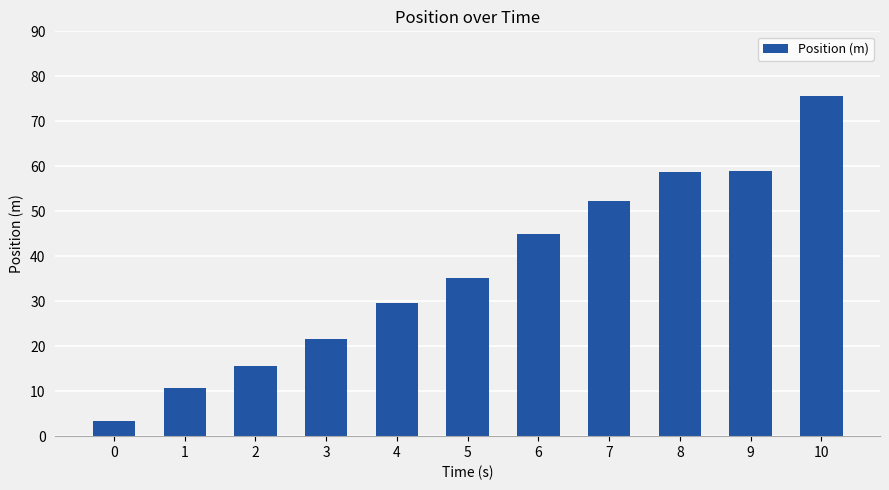

Which category has the highest value across all series?

10